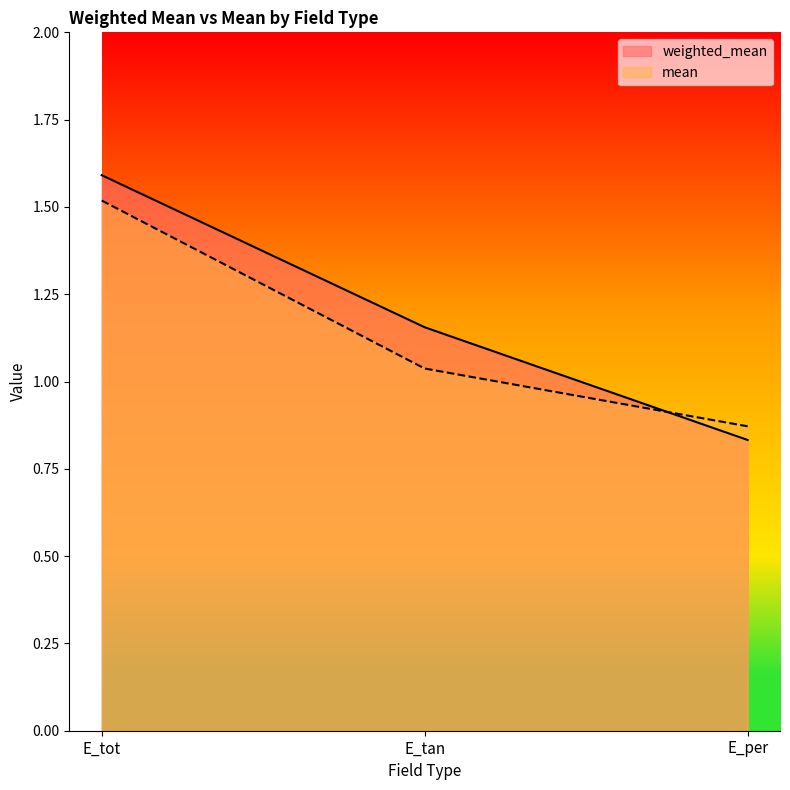

How many data points in weighted_mean are above 1?

2